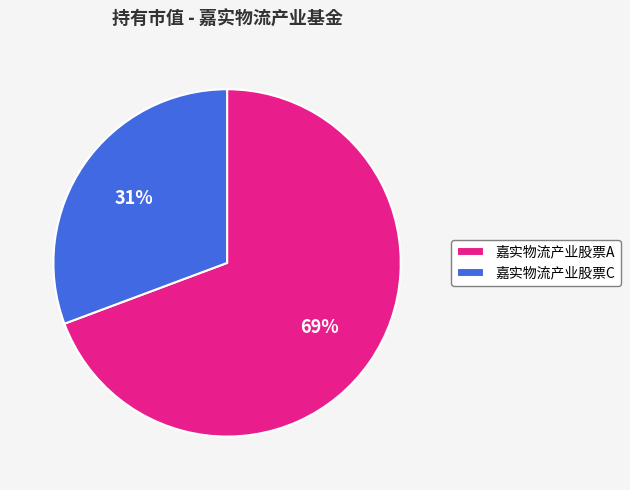

The 嘉实物流产业股票C slice represents 36% of the pie. True or false?

False